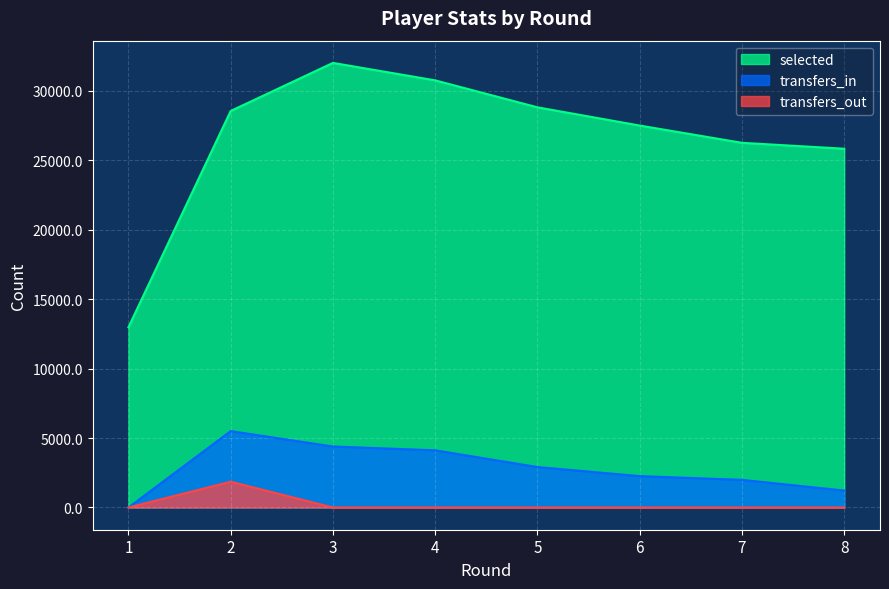

What is the average value of the transfers_out series?

232